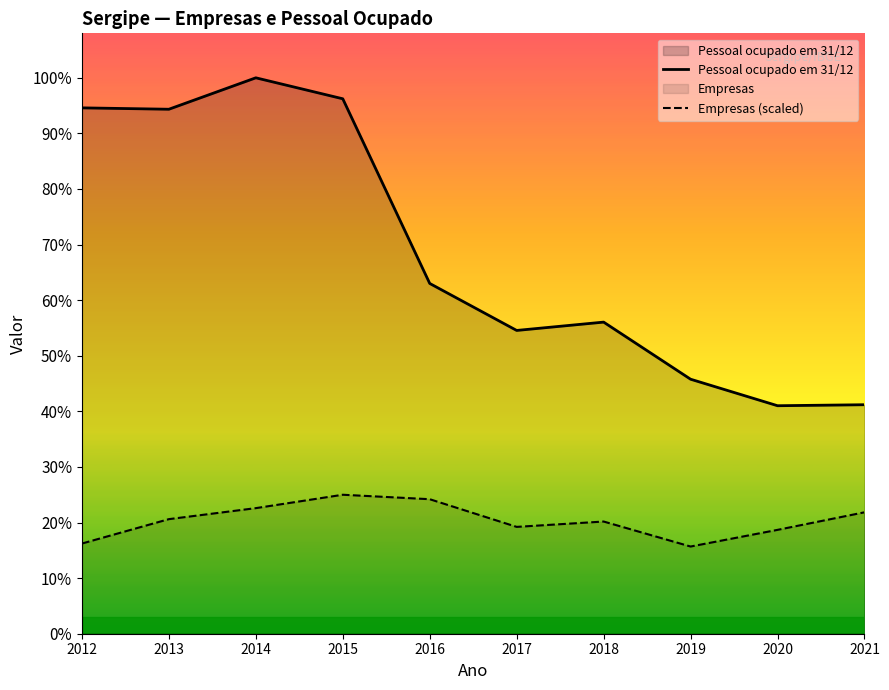

True or false: Empresas (scaled) has a value of 5163.7 at 2012.

True